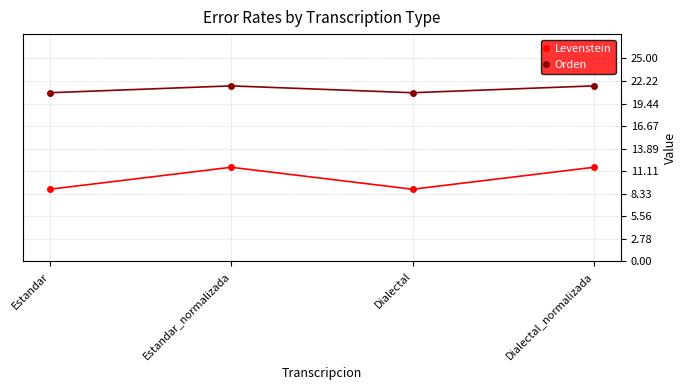

Which series has the largest total across all categories?

Orden